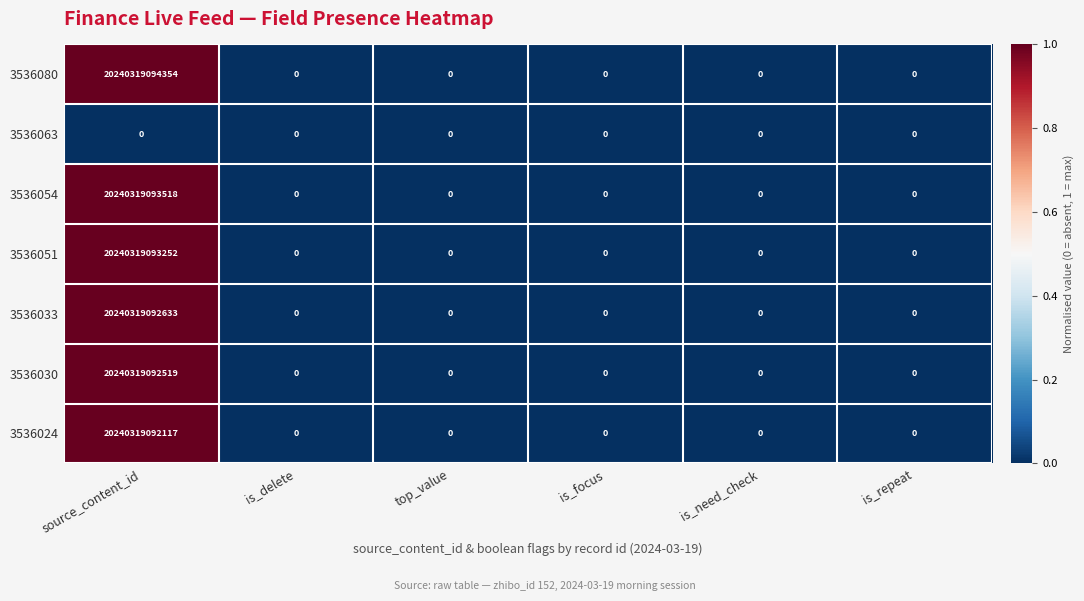

True or false: 3536080 has a value of -9086279864376 at is_need_check.

False